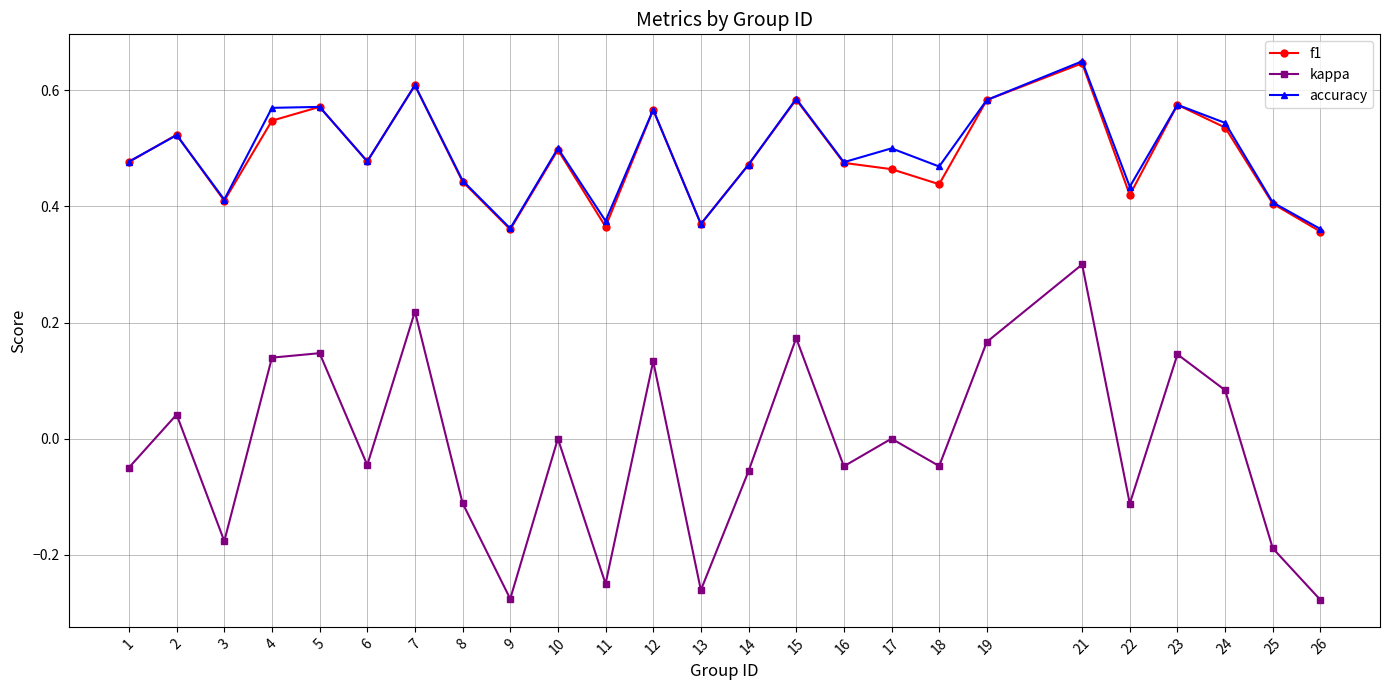

The accuracy series shows 0.5 at 16. True or false?

True